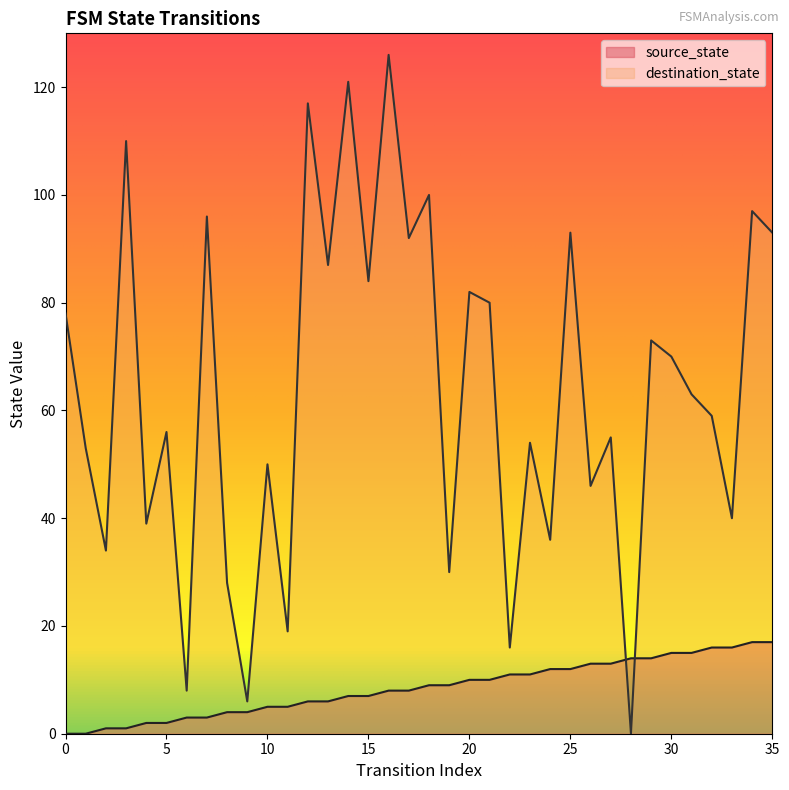

At 23, list the series in order from smallest to largest.

source_state, destination_state